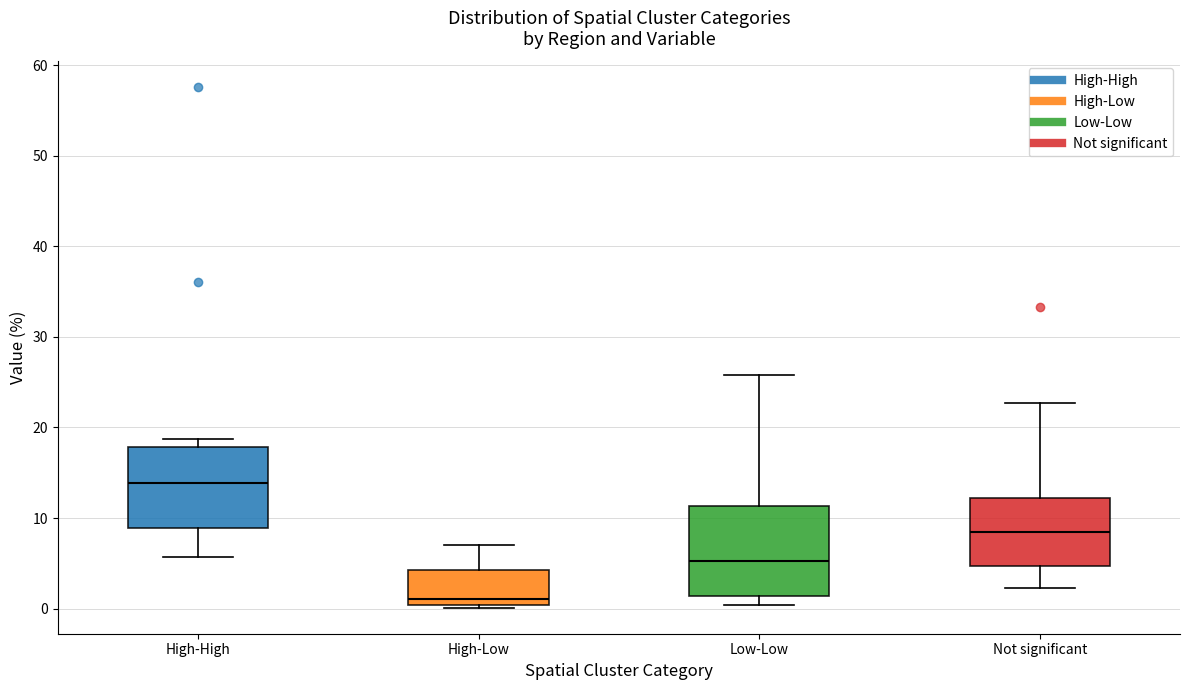

Where does the lower whisker of the box for High-High end on the y-axis? The values are not printed on the chart, so give them approximately, as read against the axis.

6